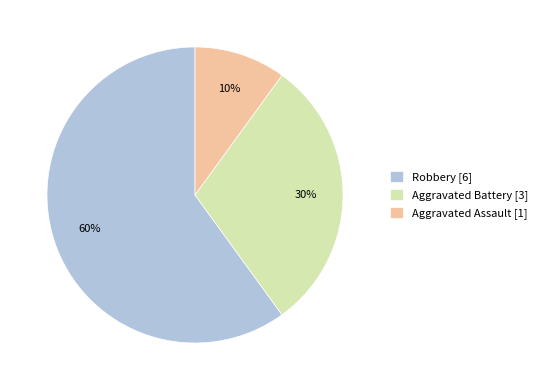

To the nearest percent, what is the difference between the Aggravated Assault and Robbery slice percentages?

50%